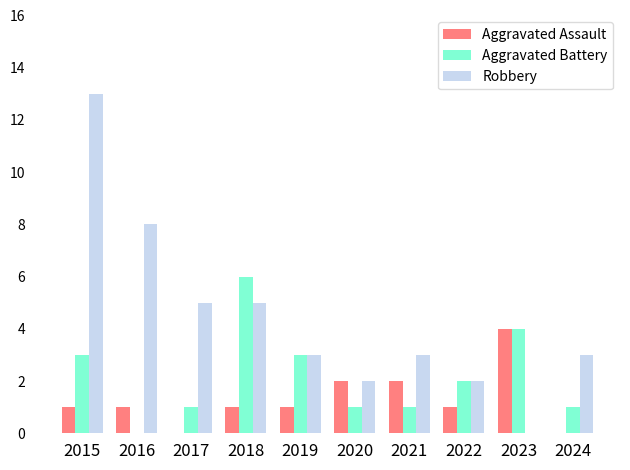

Does the chart contain stacked bars?

No